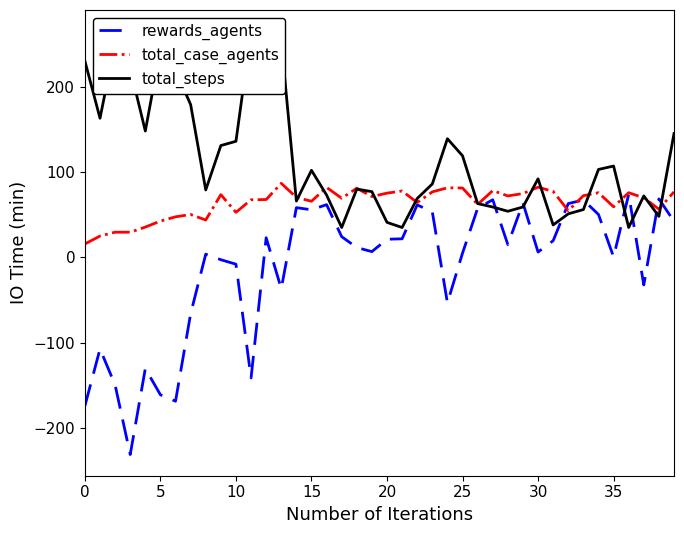

What is the approximate value of total_steps at 25?

119.0